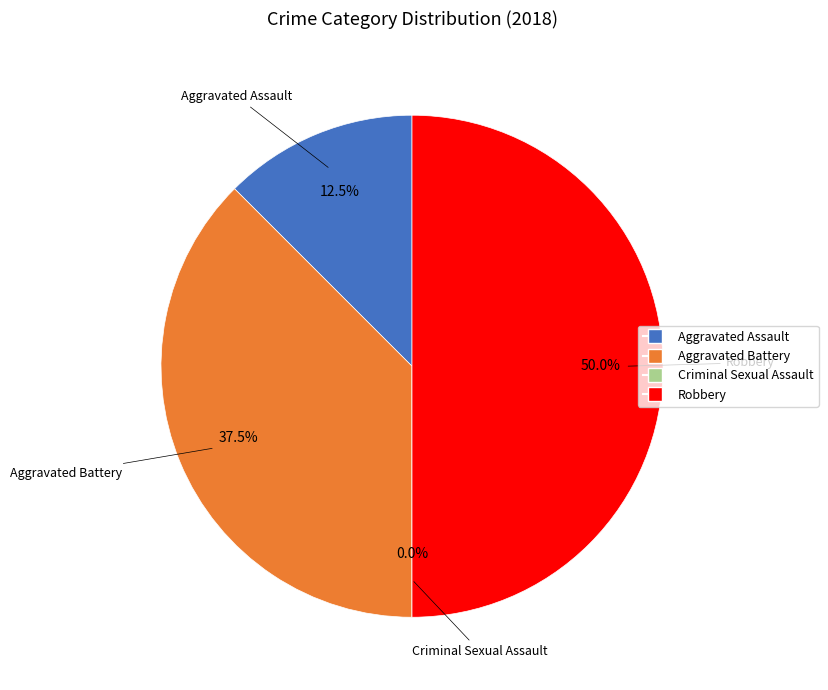

To the nearest percent, what portion does Robbery represent?

50%